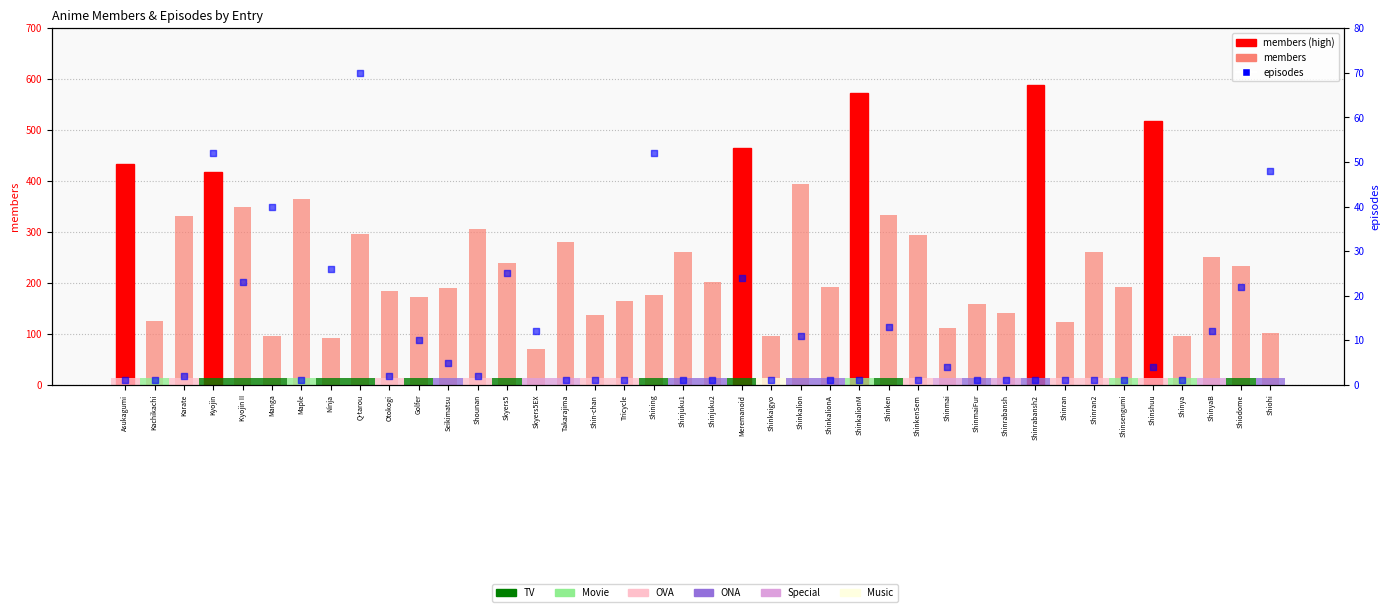

At which category is the sum across all series the highest?

Shinrabansh2